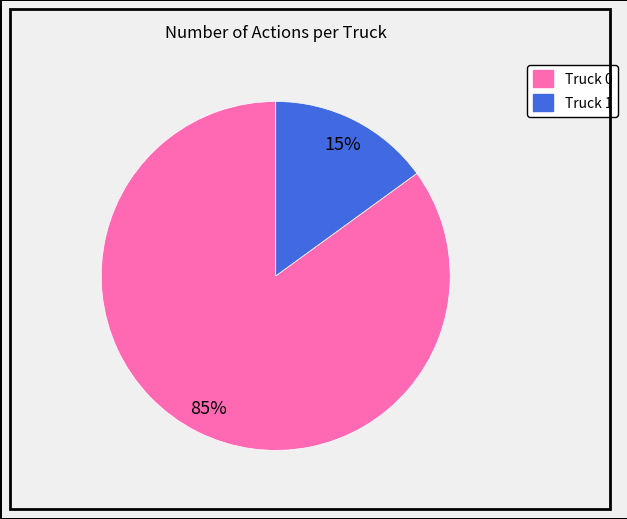

Is the sum of Truck 0 and Truck 1 greater than half?

Yes